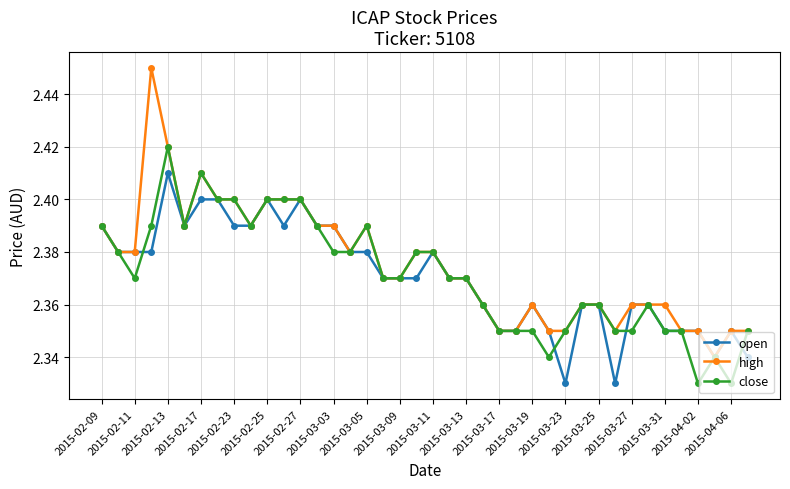

Which series has the largest range (max minus min)?

high